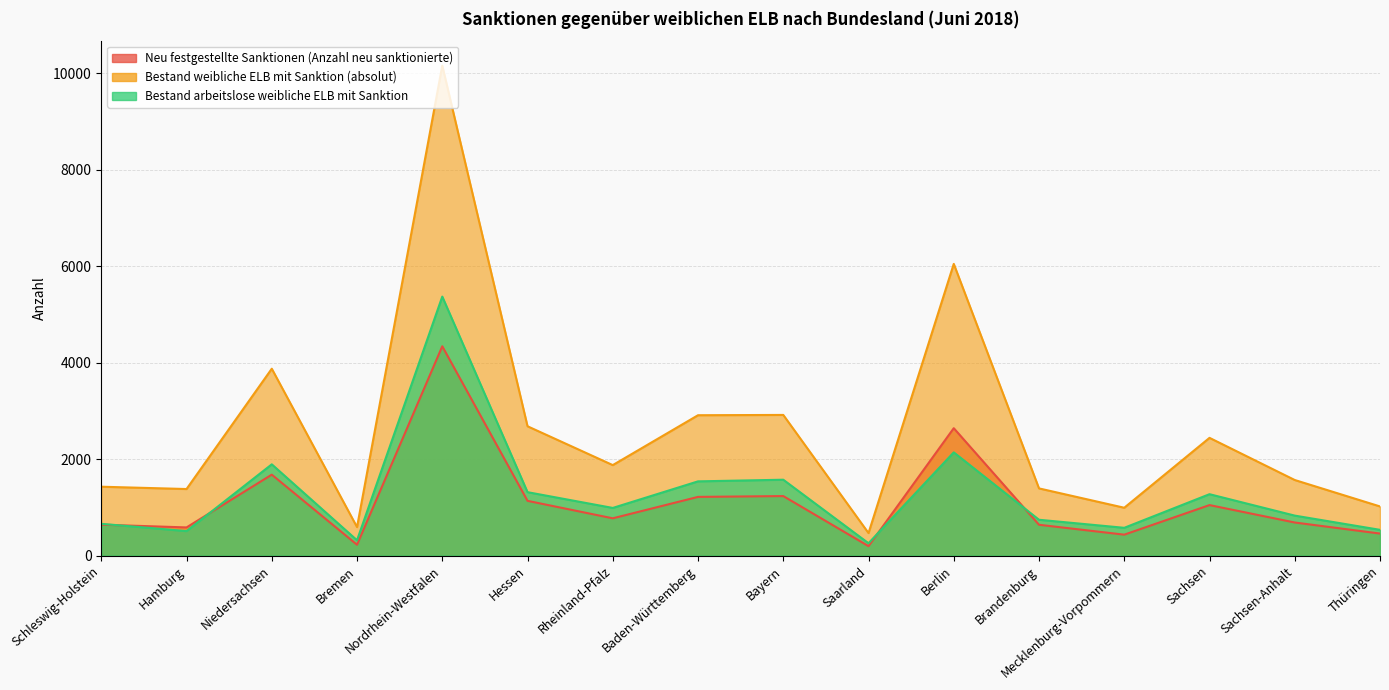

How many data points in Bestand weibliche ELB mit Sanktion (absolut) are above 1877?

7